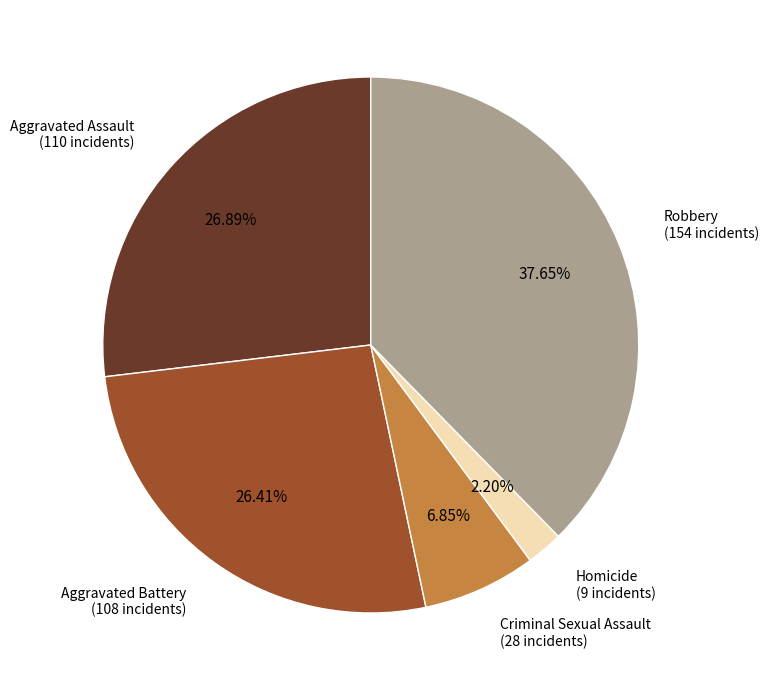

True or false: Robbery accounts for 38% of the total.

True